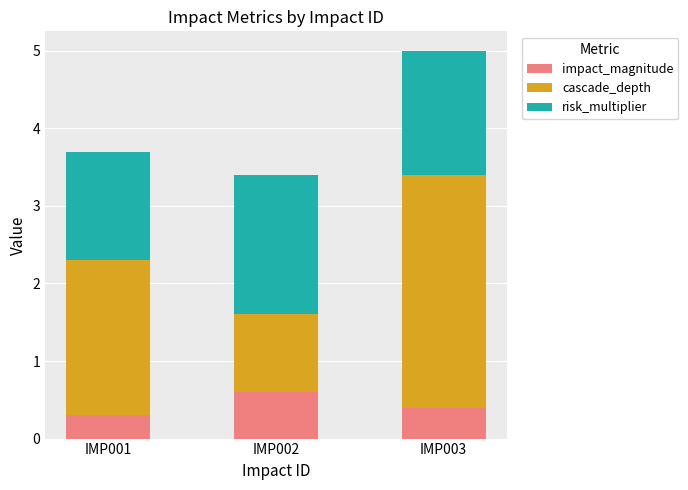

What is the minimum value for impact_magnitude?

0.3